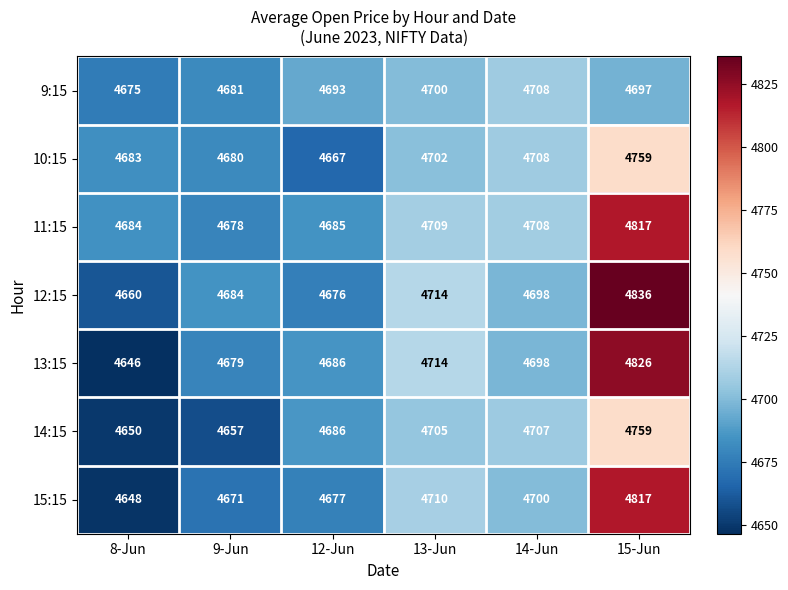

What is the sum of all 10:15 values?

28199